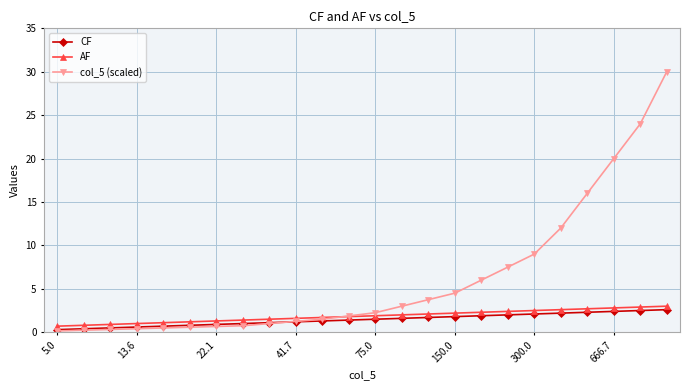

What is the greatest value displayed?

30.0